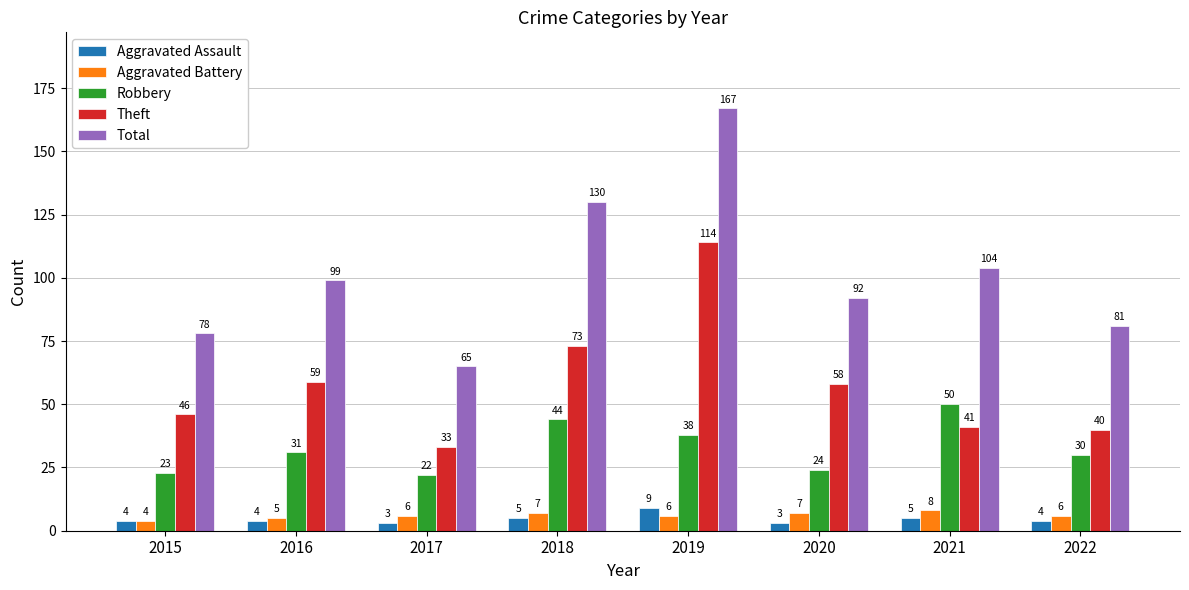

What is the difference between the maximum and minimum values in the Theft series?

81